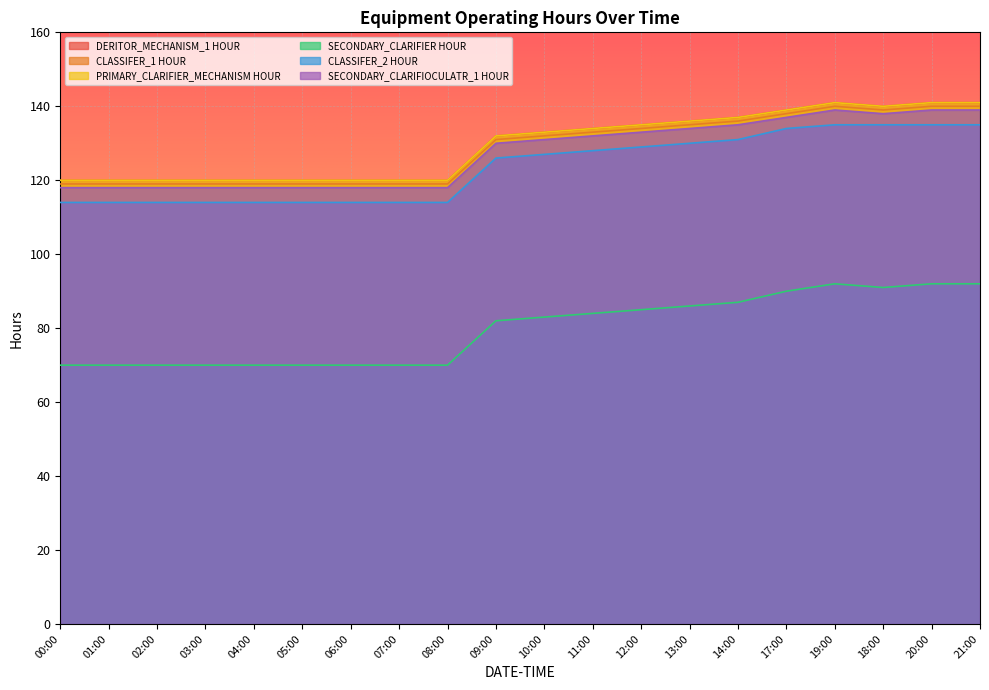

Is the value of SECONDARY_CLARIFIOCULATR_1 HOUR at 07:00 greater than the value of CLASSIFER_1 HOUR at 21:00?

No